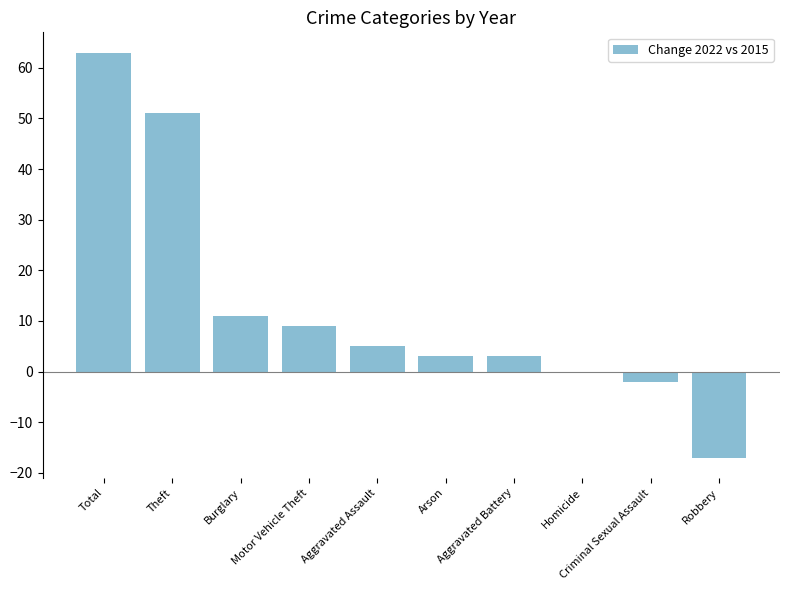

What is the greatest value displayed?

63